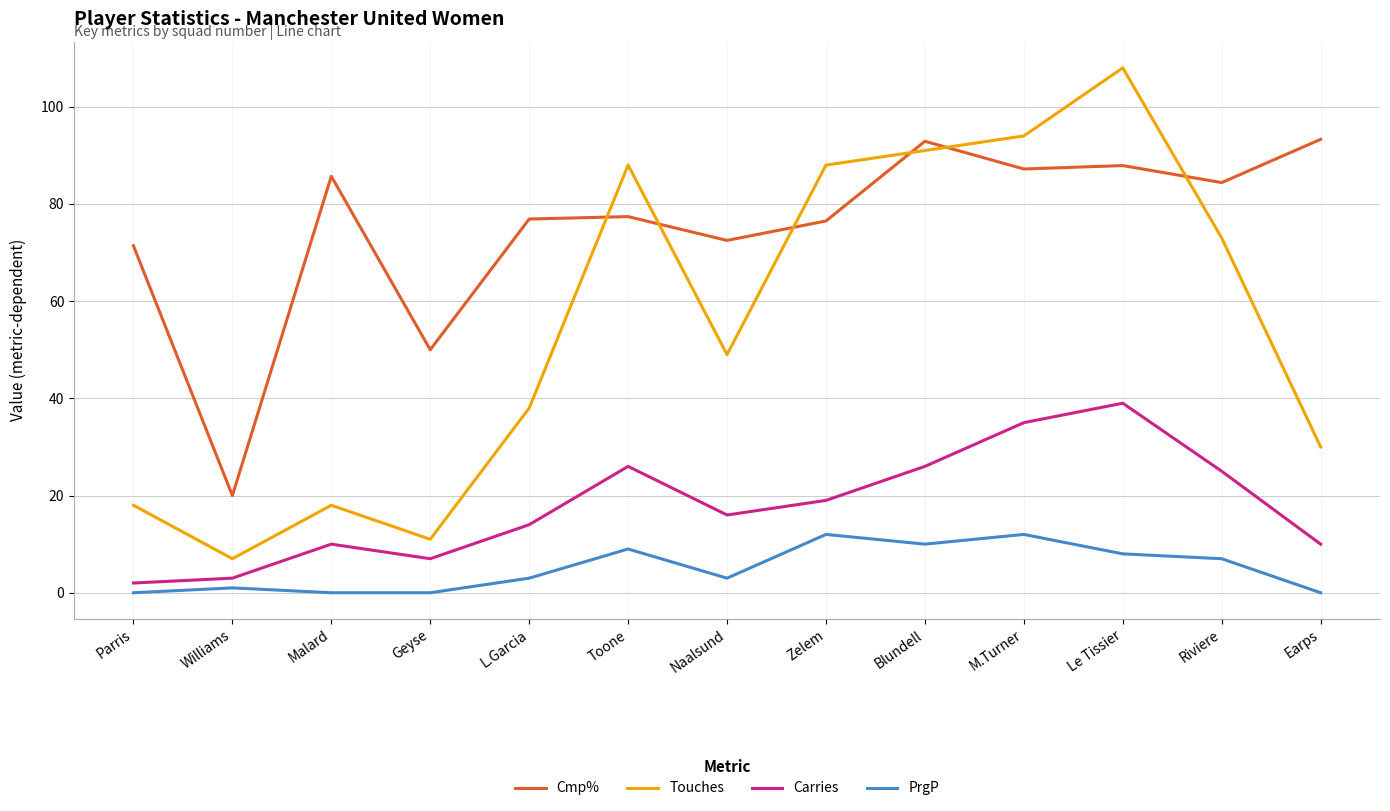

Which series has the largest total across all categories?

Cmp%